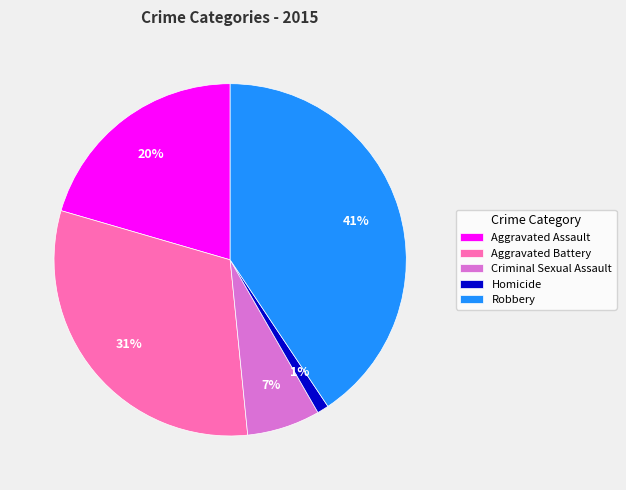

What is the smallest slice in the pie chart?

Homicide